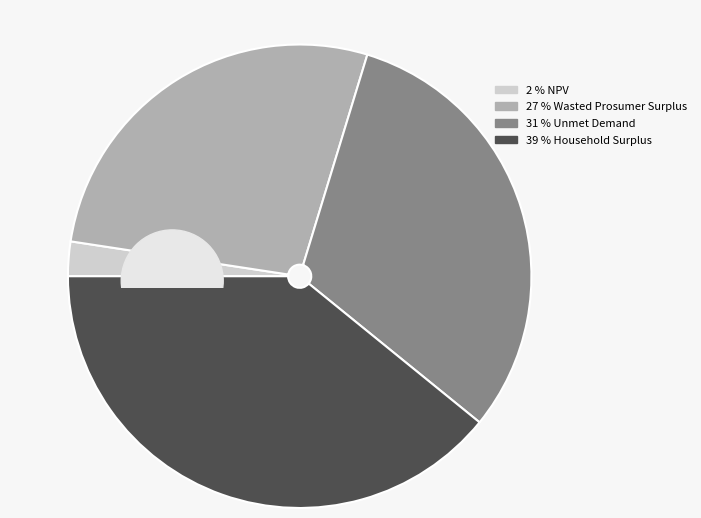

To the nearest percent, what percentage of the pie is NPV?

2%